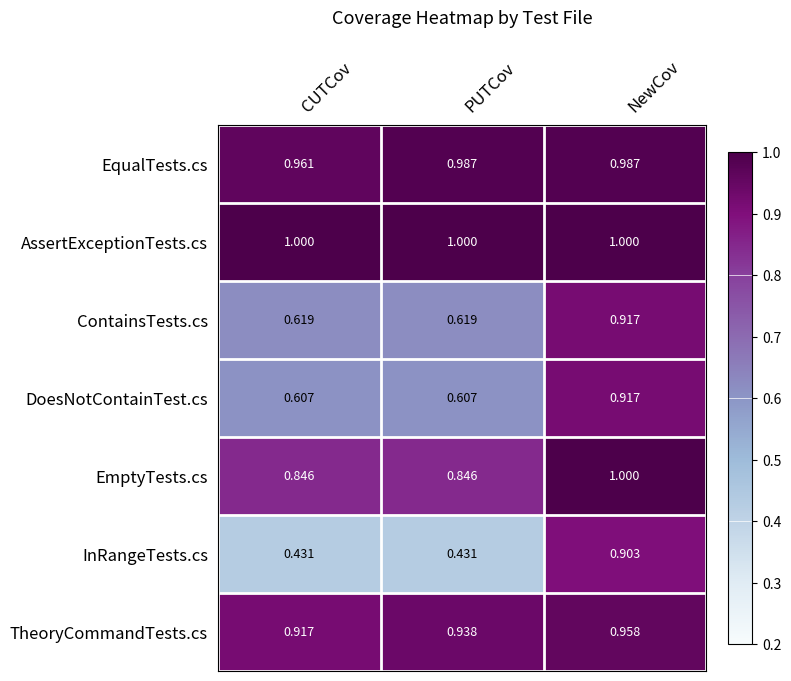

Which series has the largest range (max minus min)?

InRangeTests.cs